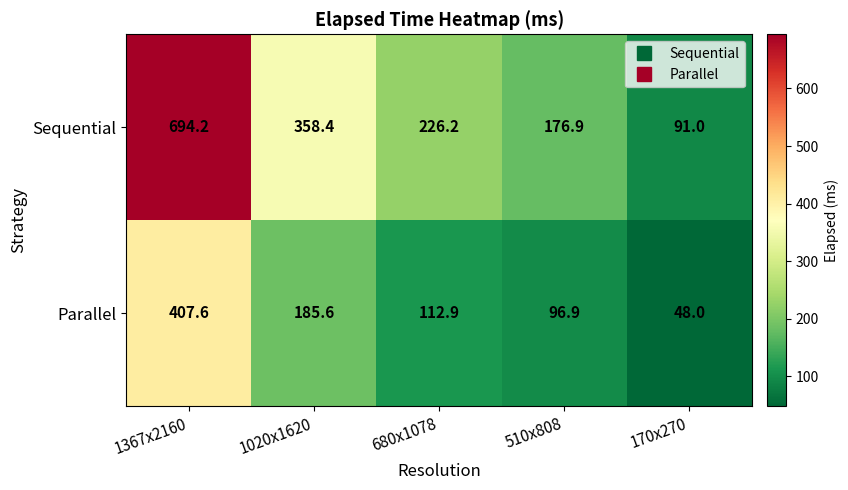

Which label corresponds to the largest value in the chart?

1367x2160